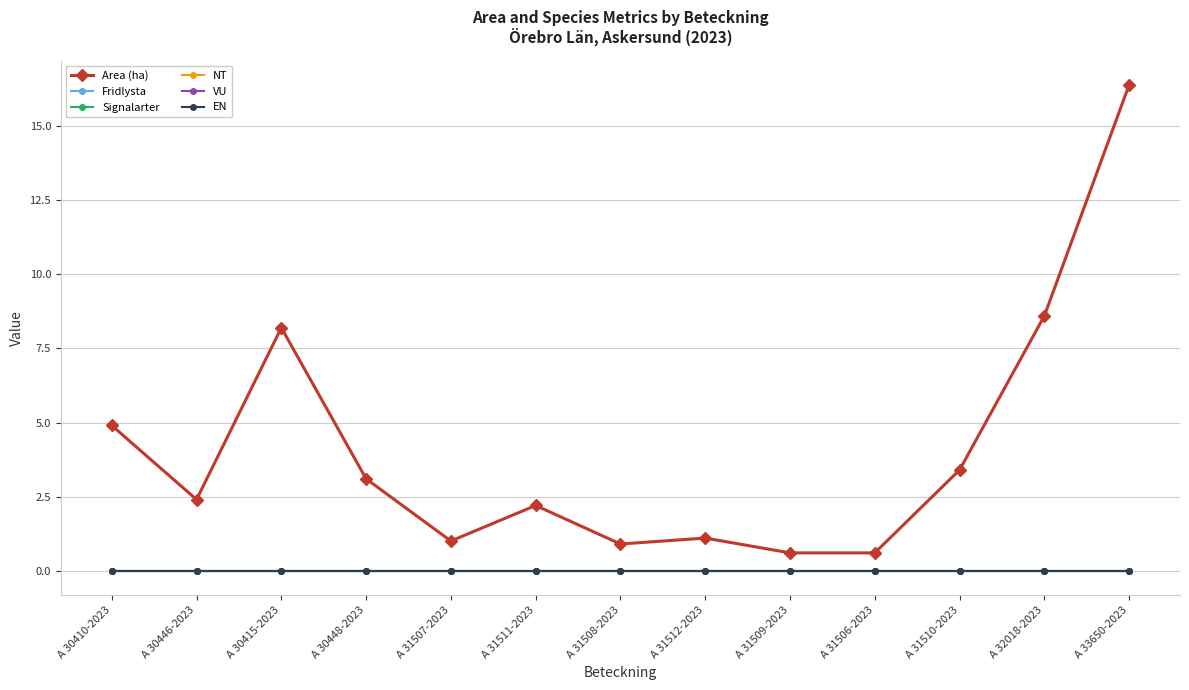

At how many categories does at least one series exceed 4?

4